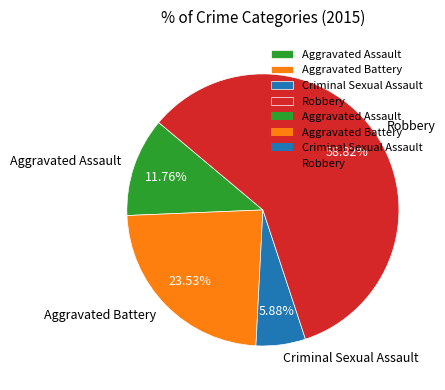

Rank the categories by value from highest to lowest.

Robbery, Aggravated Battery, Aggravated Assault, Criminal Sexual Assault